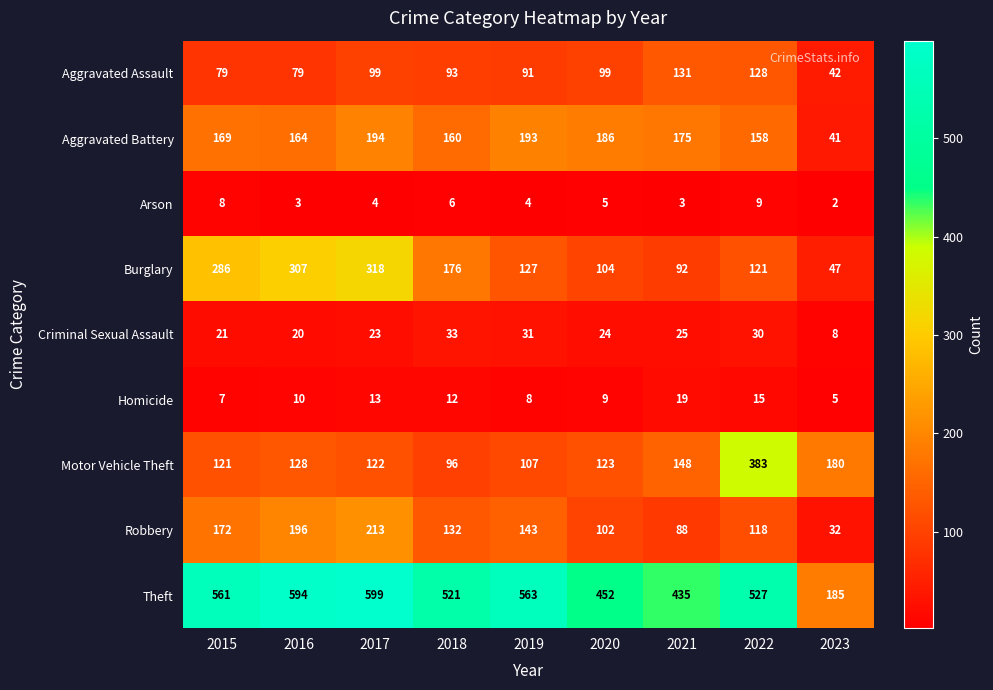

Rank the series by their maximum value, from highest to lowest.

Theft, Motor Vehicle Theft, Burglary, Robbery, Aggravated Battery, Aggravated Assault, Criminal Sexual Assault, Homicide, Arson